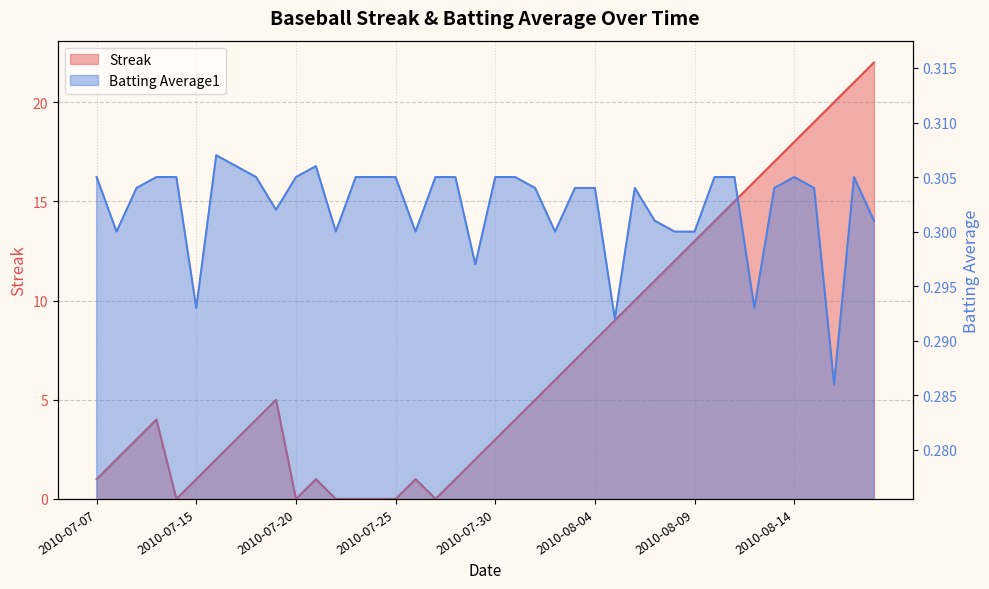

What is the total value across all series at 2010-07-29?

2.3